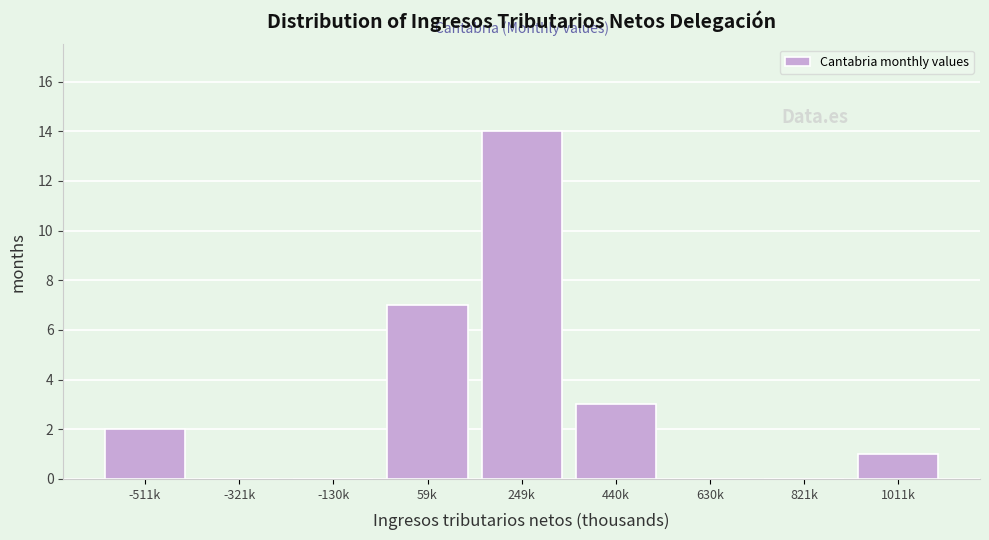

Reading left to right, extract all data points from this chart.

-511k=2	-321k=0	-130k=0	59k=7	249k=14	440k=3	630k=0	821k=0	1011k=1